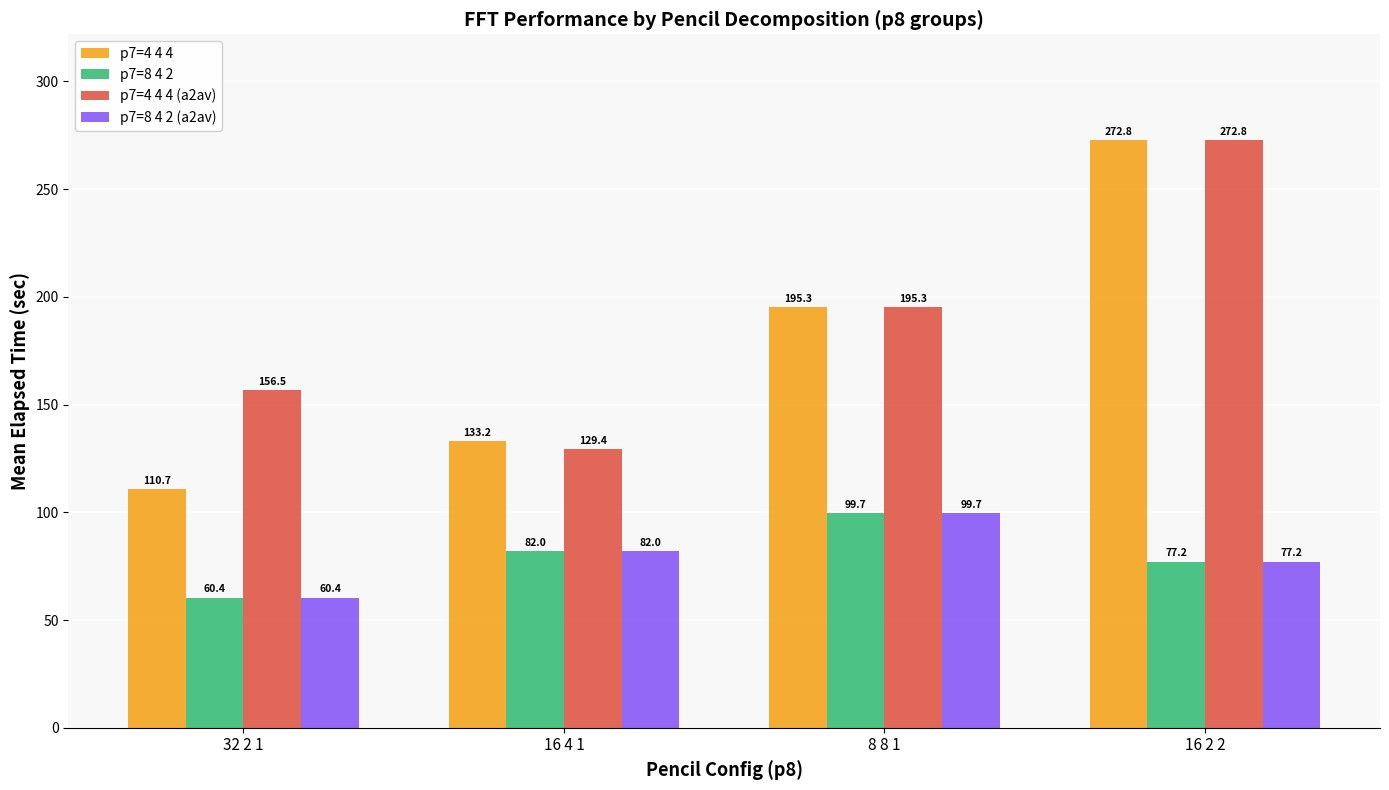

What is the average value of the p7=4 4 4 series?

178.0